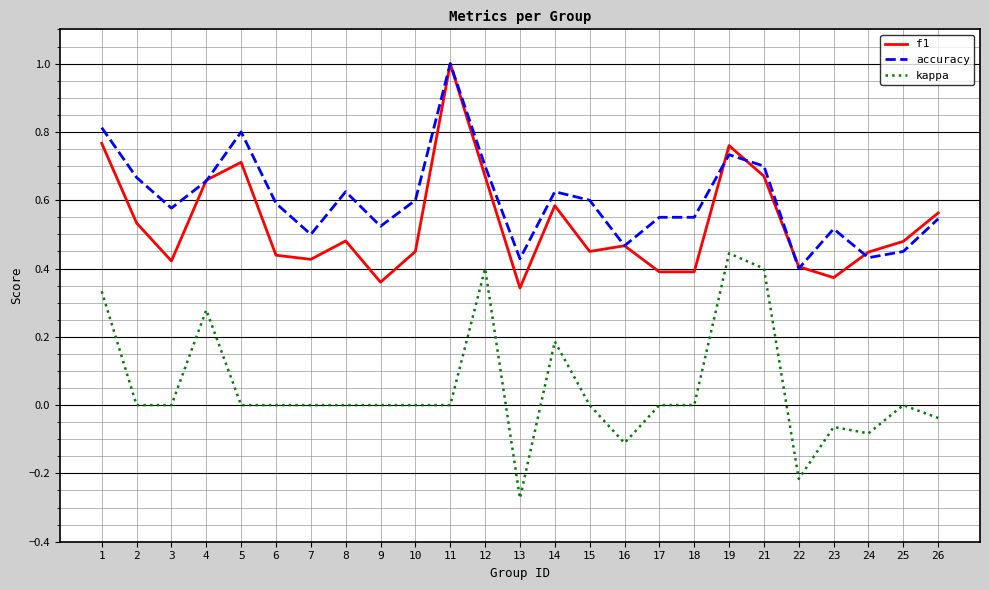

Does the chart display data point markers on the line(s)?

No